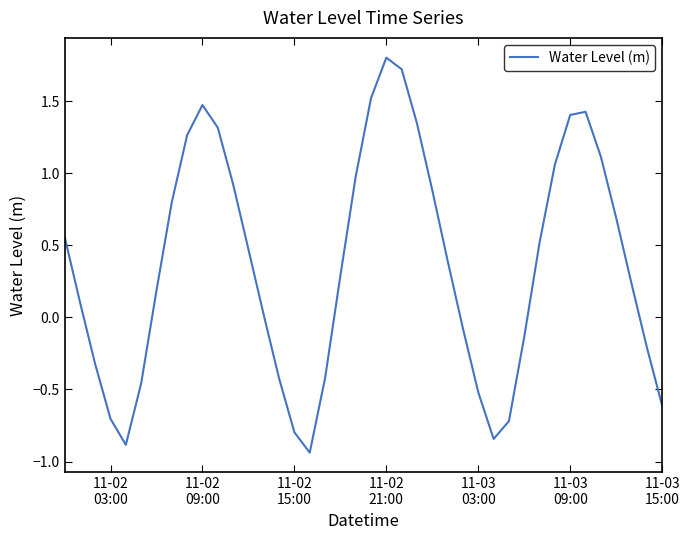

What is the difference between the maximum and minimum values?

2.7